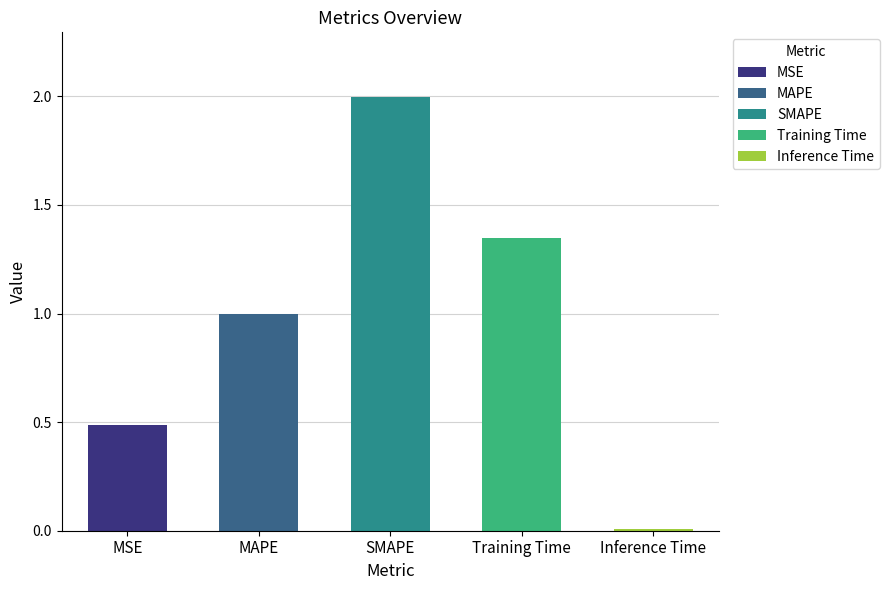

Which has a higher value, Training Time or Inference Time?

Training Time